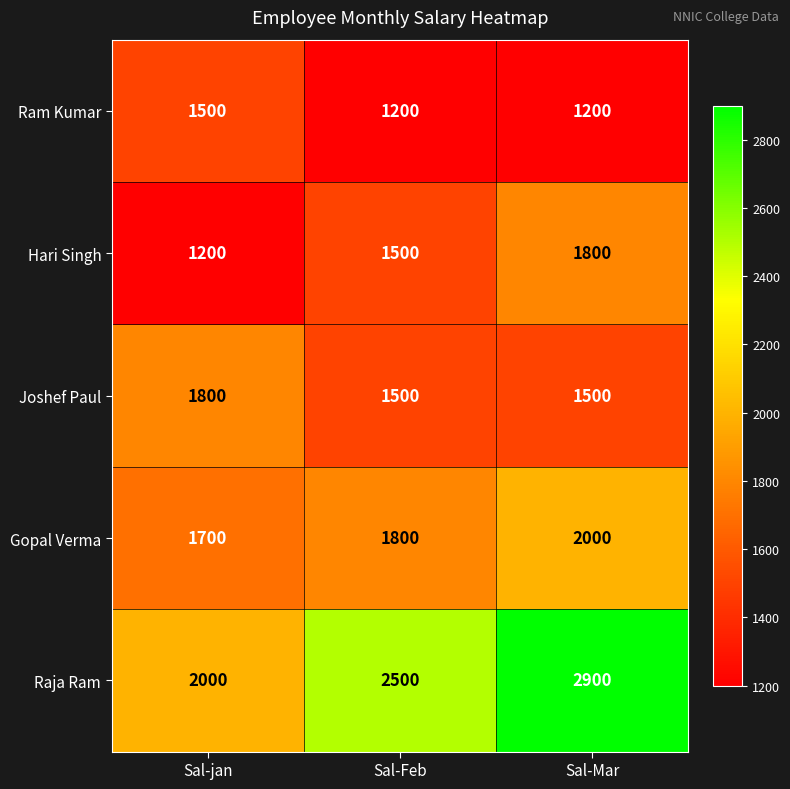

At which category does the chart reach its peak across all series?

Sal-Mar